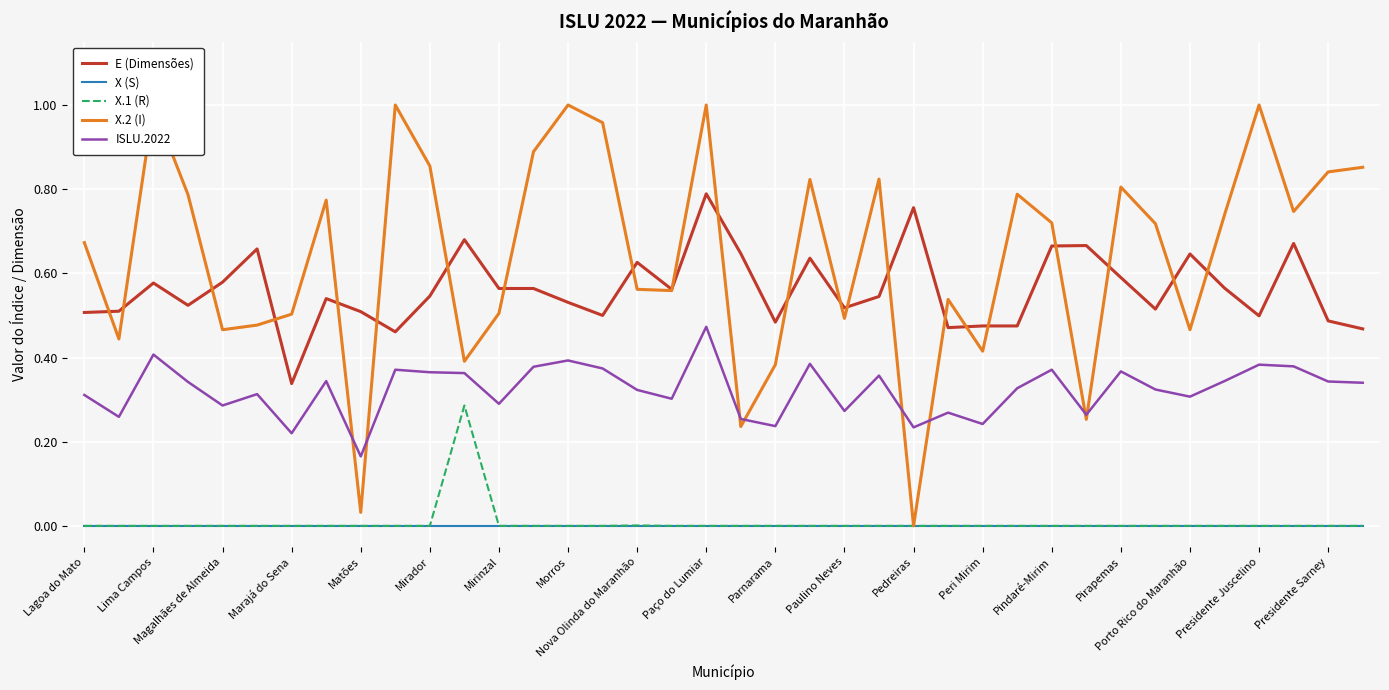

True or false: E (Dimensões) and X.1 (R) intersect in this chart.

False